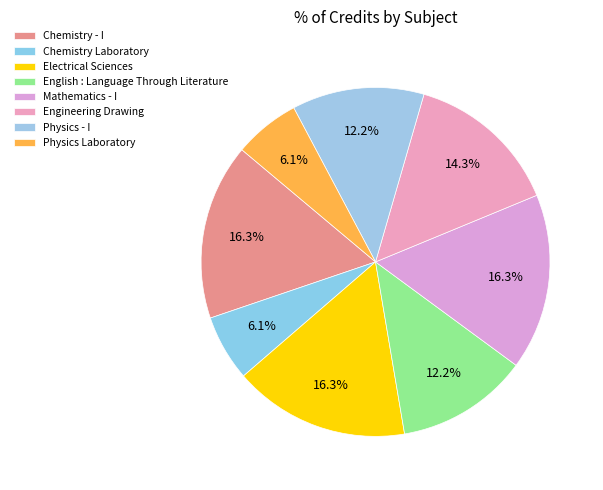

How many segments does this pie chart have?

8